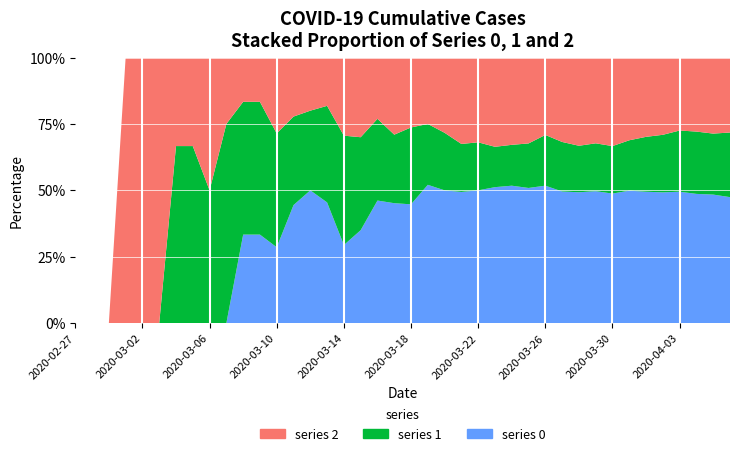

Reading right to left, list all the values displayed in this chart.

0: 353	333	309	290	259	237	213	180	160	135	117	103	85	74	64	47	41	30	25	17	14	12	7	5	5	5	4	2	2	2	0	0	0	0	0	0	0	0	0	0
1: 181	158	149	135	114	99	81	66	58	48	44	38	28	22	19	17	15	13	11	11	8	8	7	7	4	3	3	3	3	3	3	2	2	2	0	0	0	0	0	0
2: 210	197	177	161	153	143	133	123	104	91	75	58	54	47	42	30	27	17	12	10	9	6	6	5	2	2	2	2	1	1	1	2	1	1	1	1	1	0	0	0